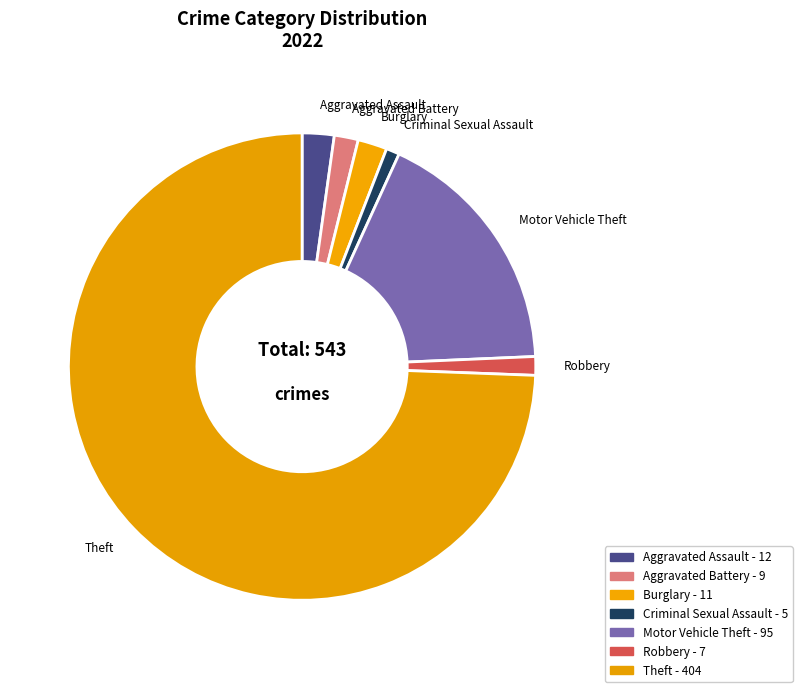

Which category has the biggest portion of the pie?

Theft